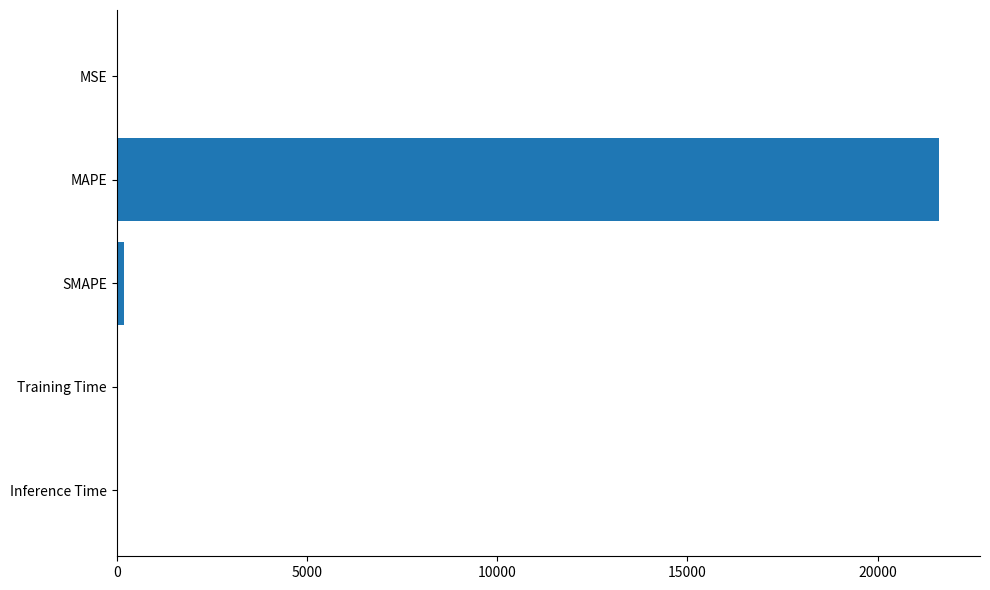

What is the sum of all values?

21807.4